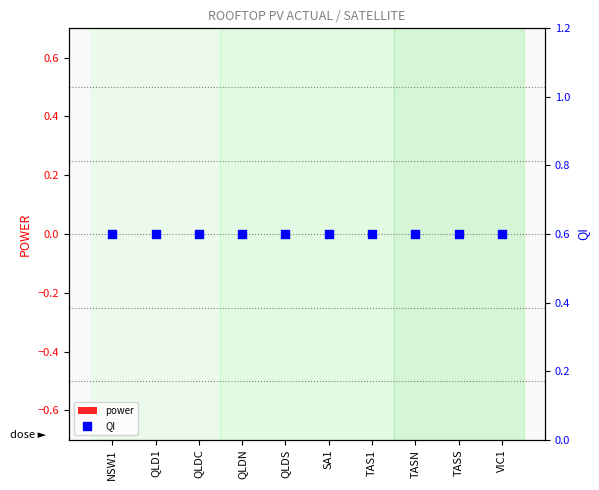

Which series has the largest total across all categories?

QI